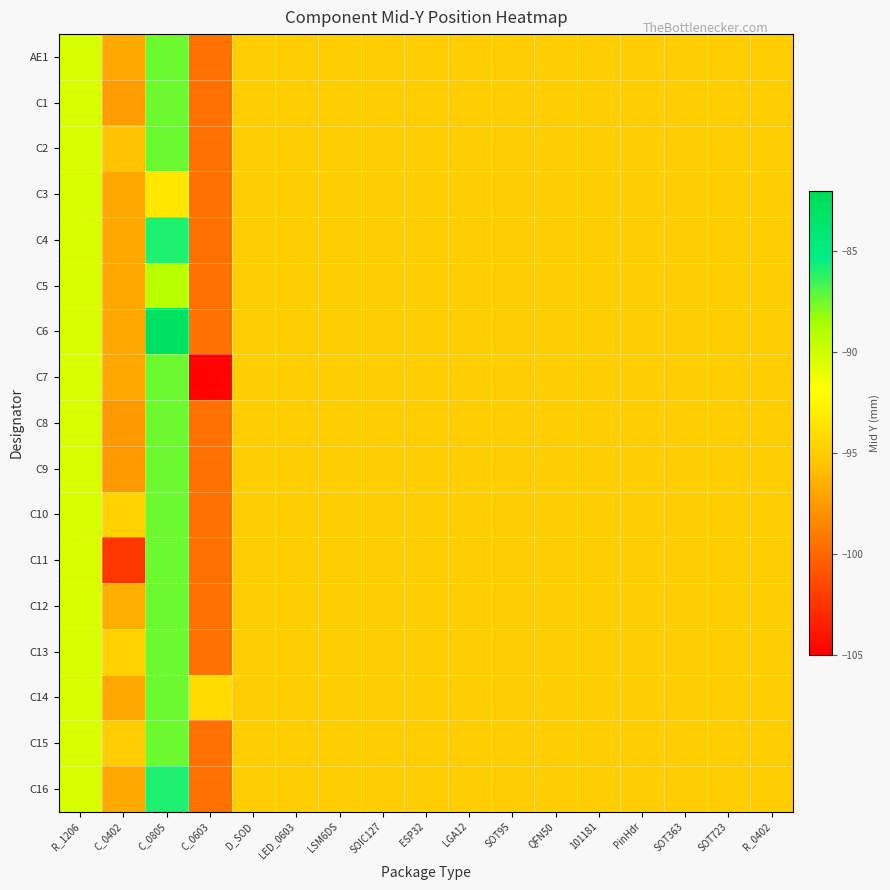

Between D_SOD and ESP32, which series saw the biggest shift?

AE1